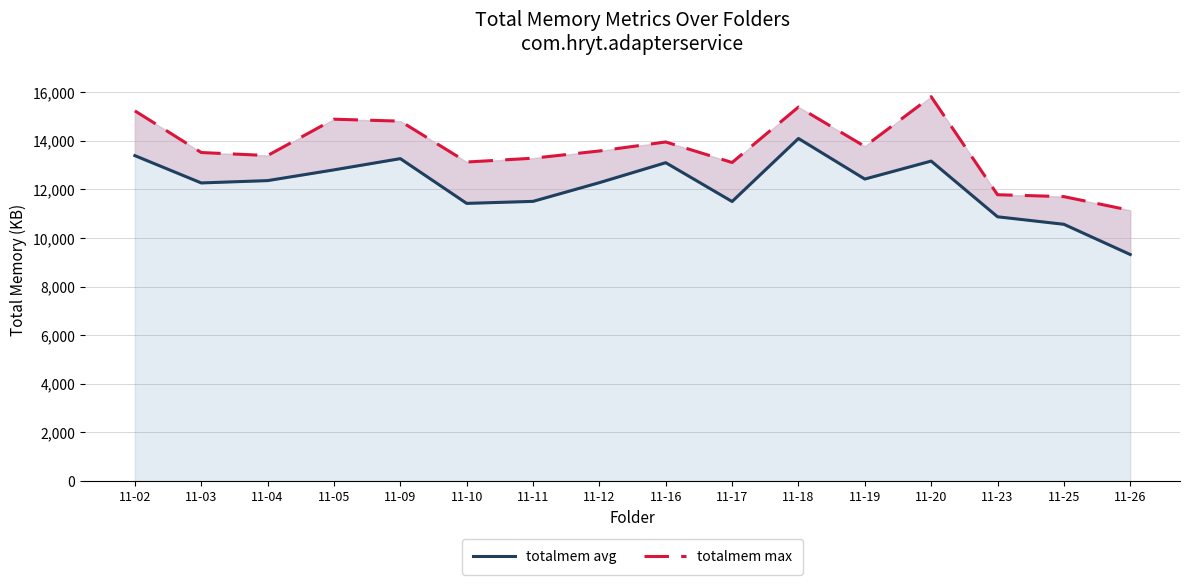

Reading left to right, what are all the values shown in this chart?

totalmem avg: 11-02=13389	11-03=12266	11-04=12362	11-05=12804	11-09=13266	11-10=11425	11-11=11508	11-12=12278	11-16=13099	11-17=11502	11-18=14095	11-19=12426	11-20=13165	11-23=10874	11-25=10565	11-26=9322
totalmem max: 11-02=15231	11-03=13517	11-04=13393	11-05=14888	11-09=14808	11-10=13126	11-11=13283	11-12=13581	11-16=13951	11-17=13107	11-18=15388	11-19=13769	11-20=15815	11-23=11781	11-25=11703	11-26=11138